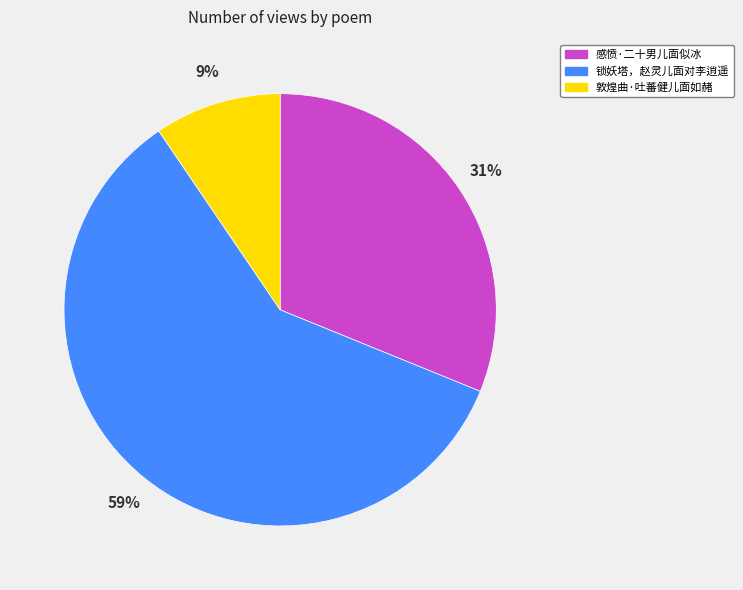

Between 锁妖塔，赵灵儿面对李逍遥 and 感愤·二十男儿面似冰, which is larger?

锁妖塔，赵灵儿面对李逍遥